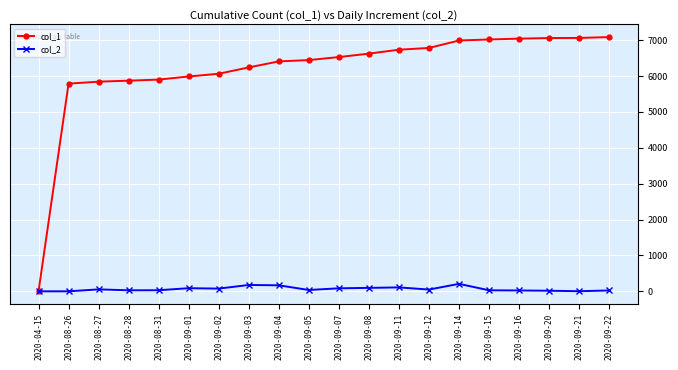

True or false: col_2 has more than 2 interior local peaks.

True